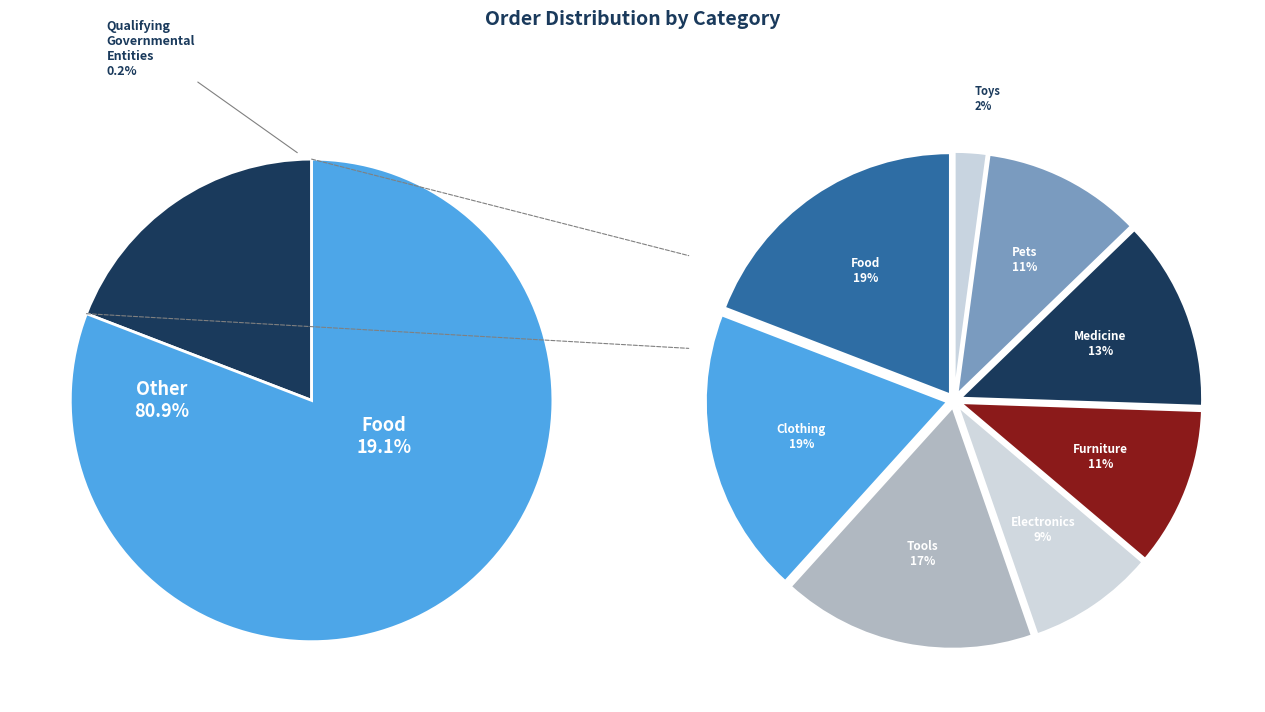

What is the total percentage of Toys and Furniture?

12.8%